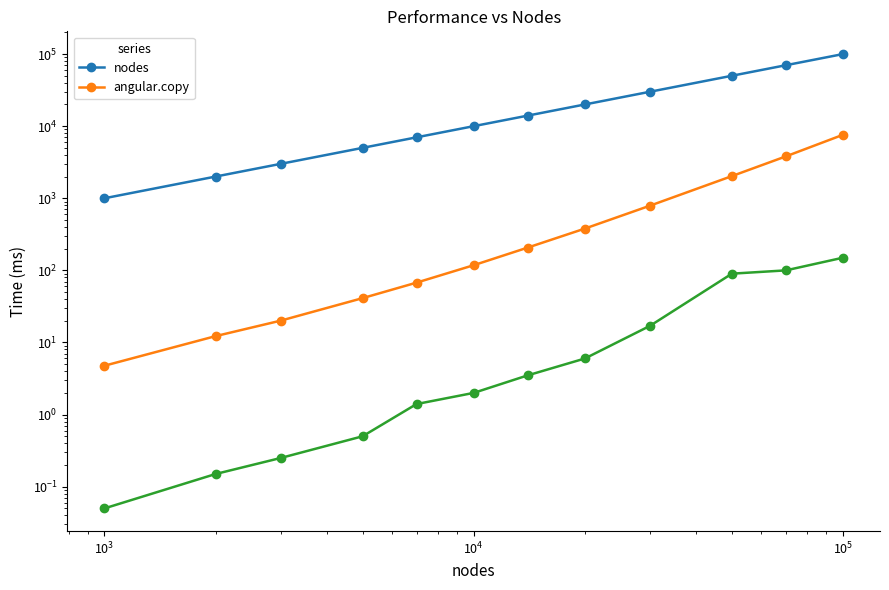

True or false: nodes and angular.copy cross at least once.

False